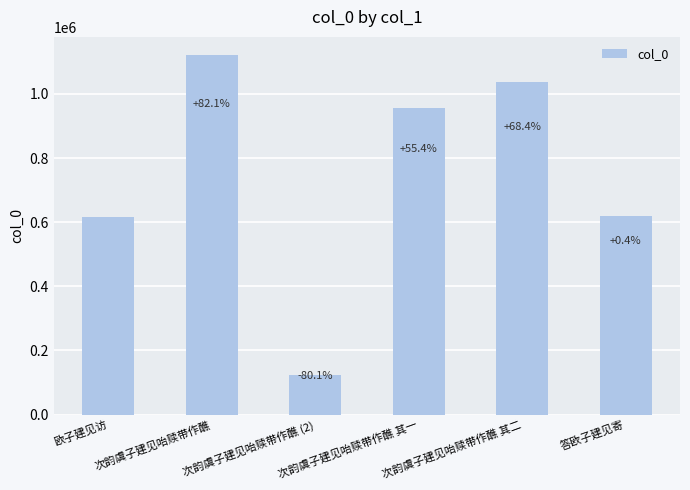

Are the bars horizontal?

No